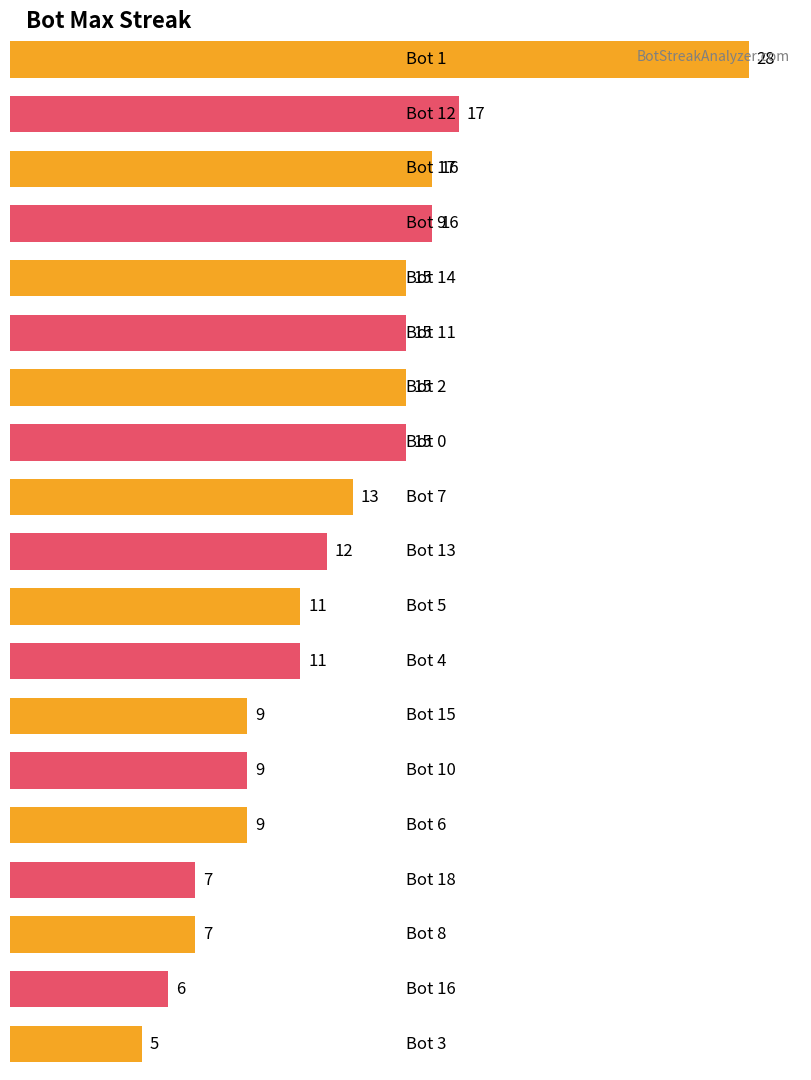

What is the difference between the second highest and minimum values?

12